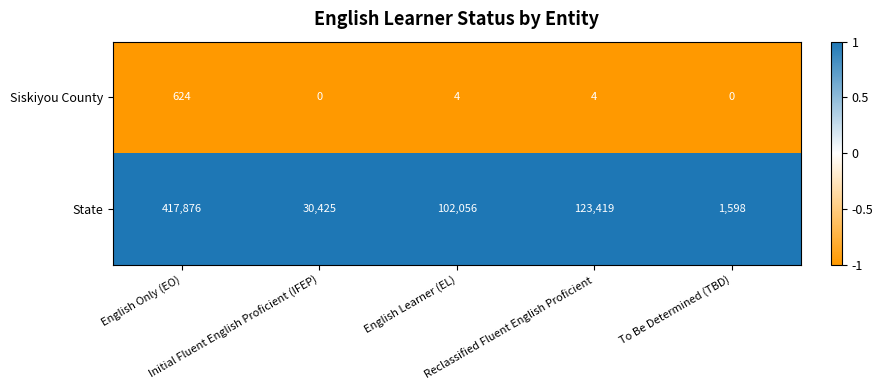

Which series has the largest total across all categories?

State